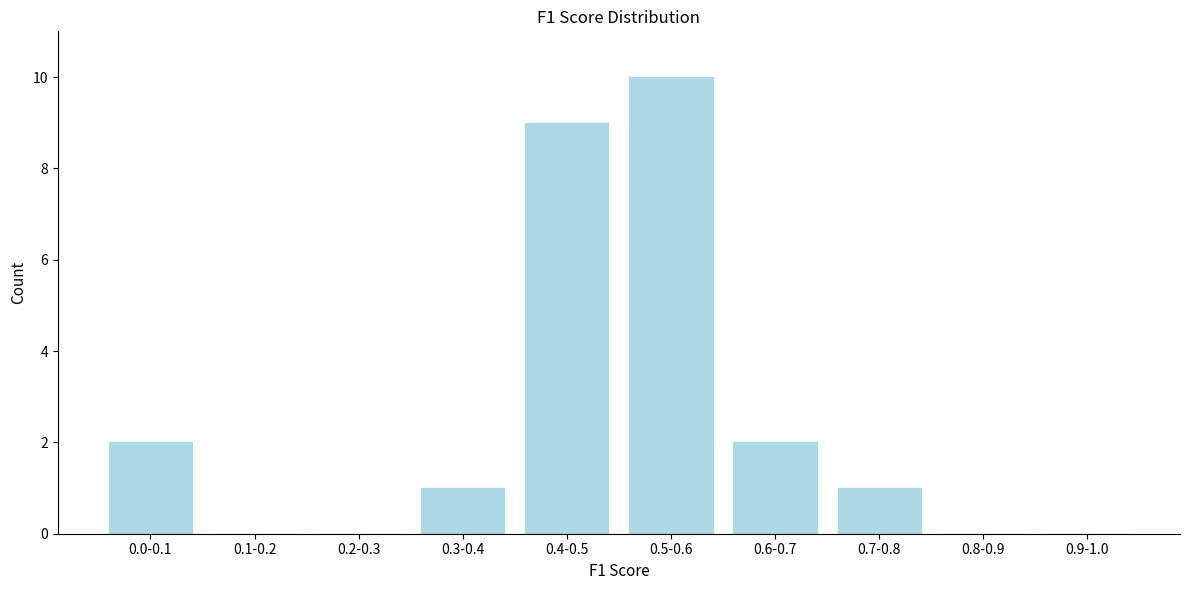

Reading left to right, list all the values displayed in this chart.

0.0-0.1=2	0.1-0.2=0	0.2-0.3=0	0.3-0.4=1	0.4-0.5=9	0.5-0.6=10	0.6-0.7=2	0.7-0.8=1	0.8-0.9=0	0.9-1.0=0